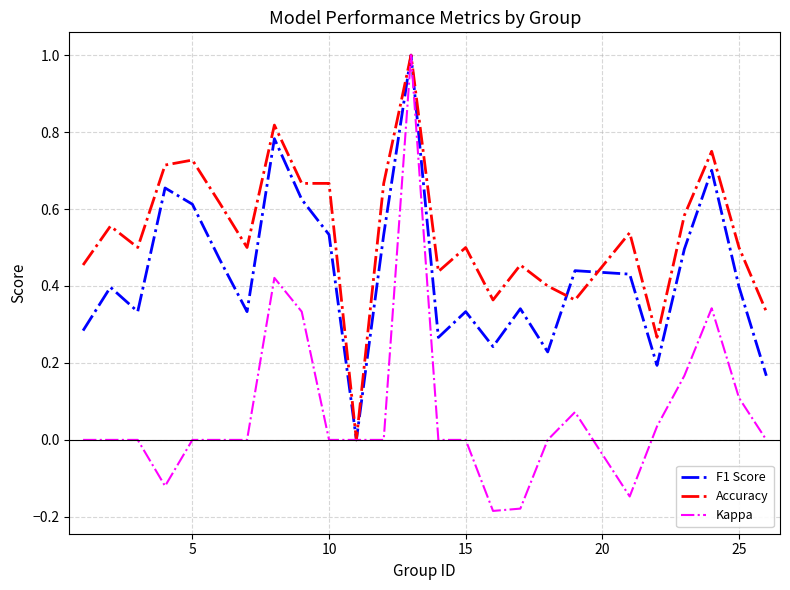

Count the number of data series in this chart.

3